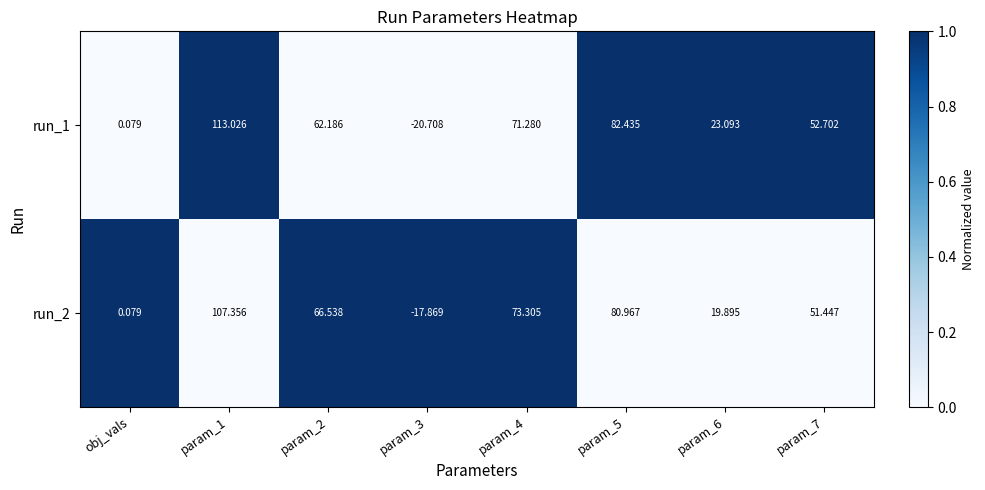

How many series are shown in this chart?

2